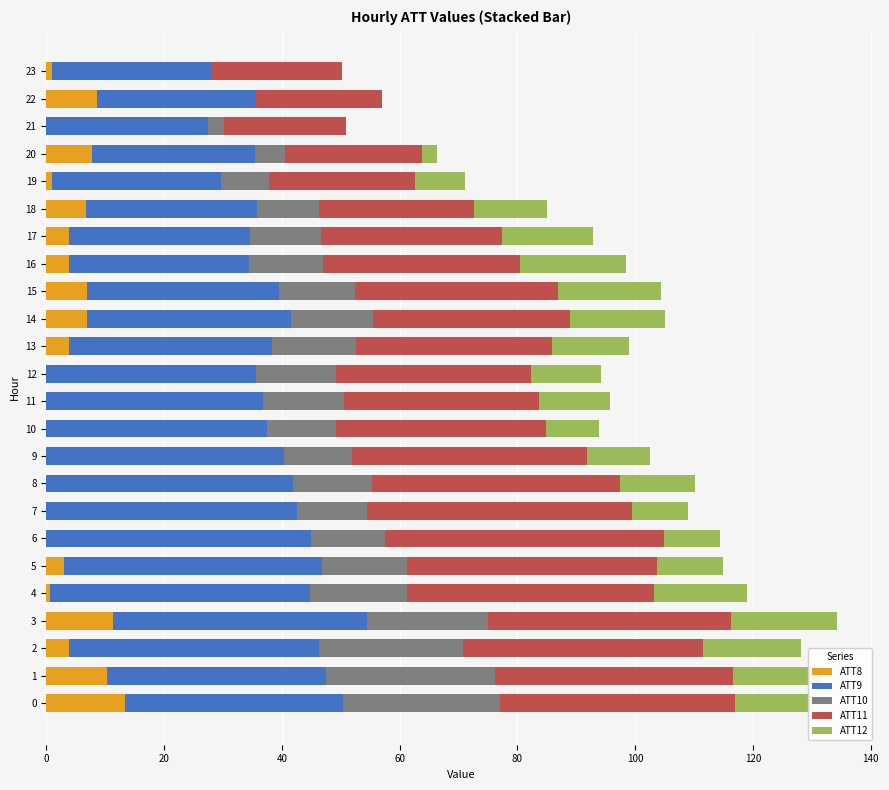

What is the maximum value for ATT8?

13.3